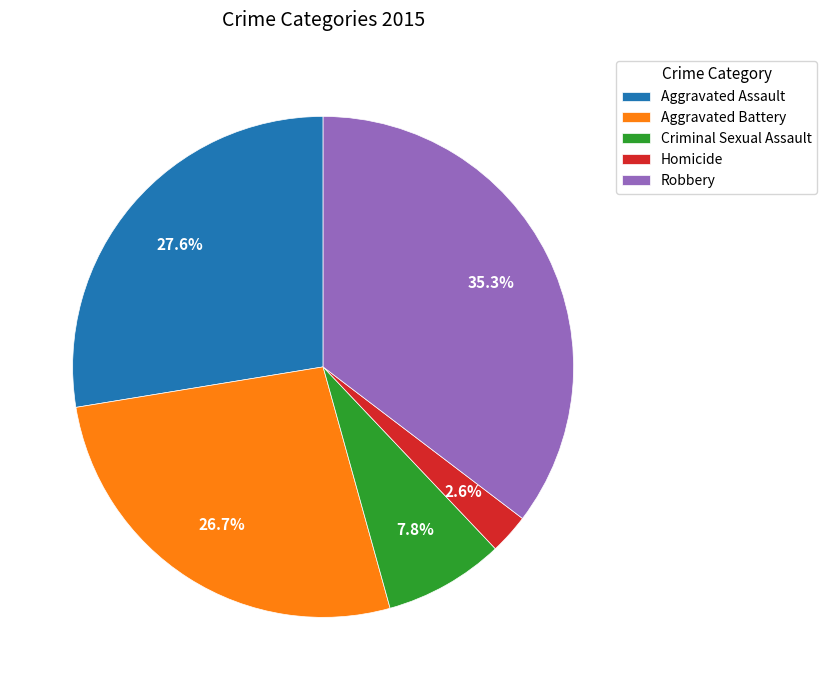

Rank the categories by value from lowest to highest.

Homicide, Criminal Sexual Assault, Aggravated Battery, Aggravated Assault, Robbery